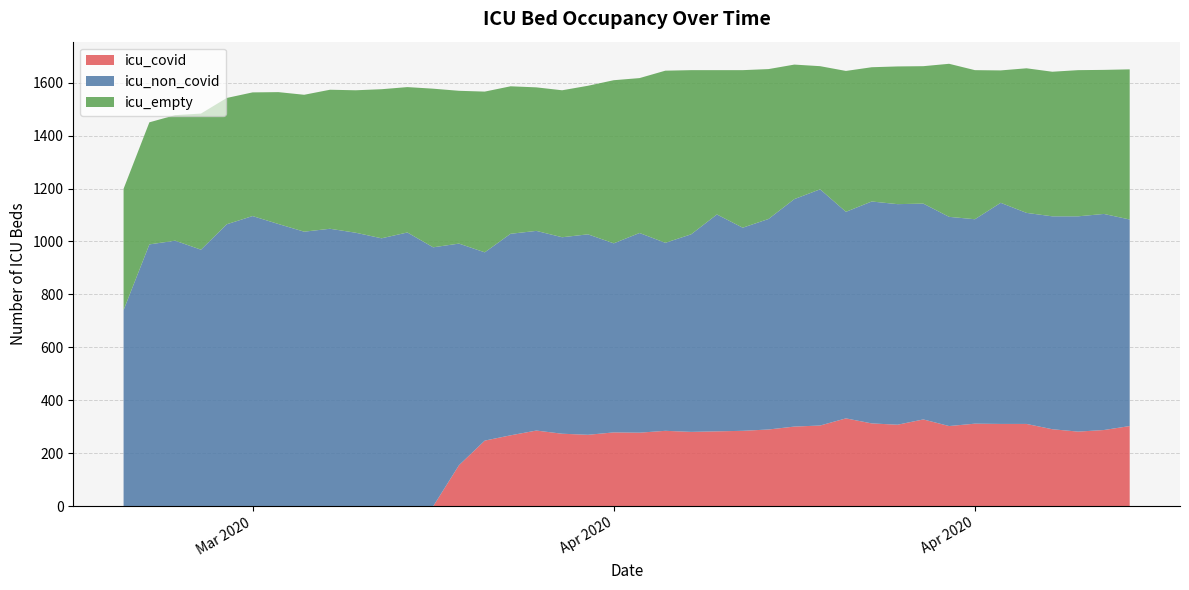

Reading left to right, extract all data points from this chart.

icu_non_covid: 741	989	1003	969	1065	1096	1066	1037	1048	1033	1012	1034	978	837	711	761	754	742	757	714	754	710	746	819	767	795	859	892	780	838	833	815	790	772	835	797	804	813	816	780
icu_empty: 458	461	474	514	477	467	498	517	525	538	563	549	599	577	607	557	542	555	561	616	585	650	620	545	595	566	508	465	532	507	520	519	578	563	500	546	546	552	544	567
icu_covid: 0	0	0	0	0	0	0	0	0	0	0	0	0	155	248	268	286	274	270	279	278	285	281	283	285	290	301	305	332	313	308	328	303	312	311	311	291	282	288	303